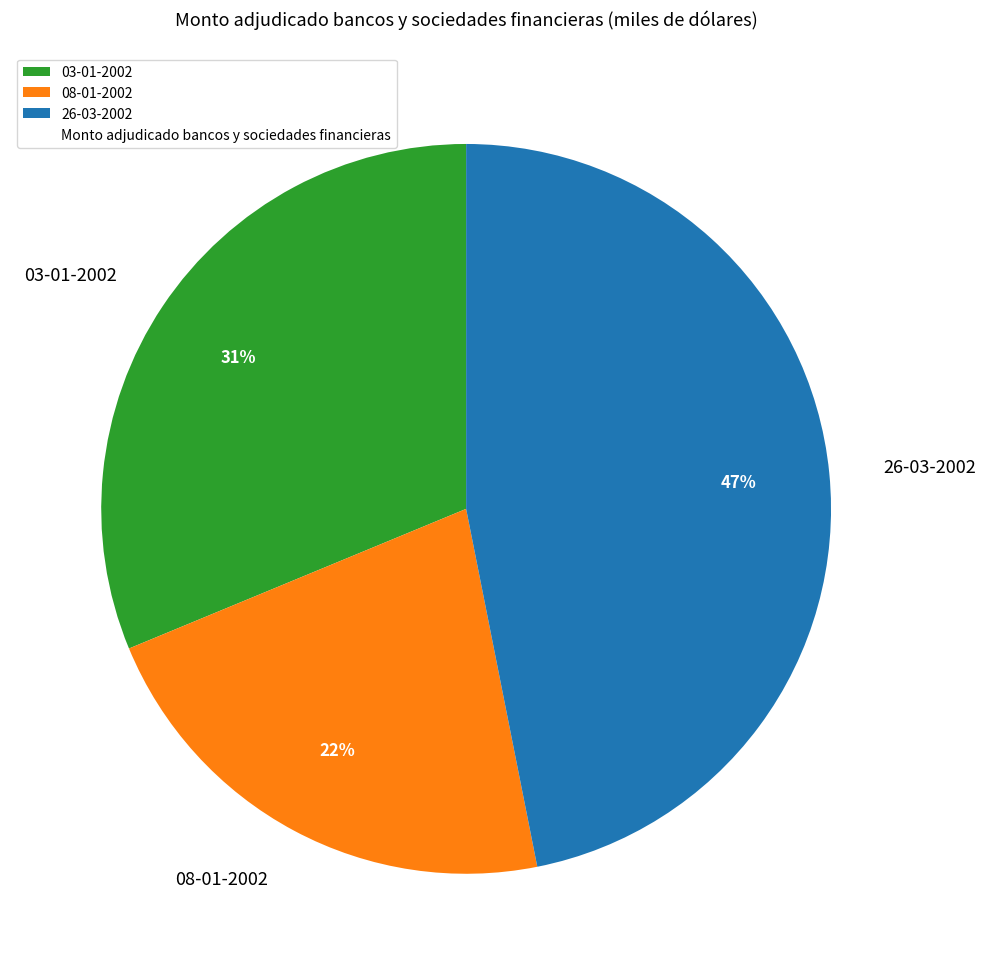

Does 08-01-2002 represent more than half of the total?

No